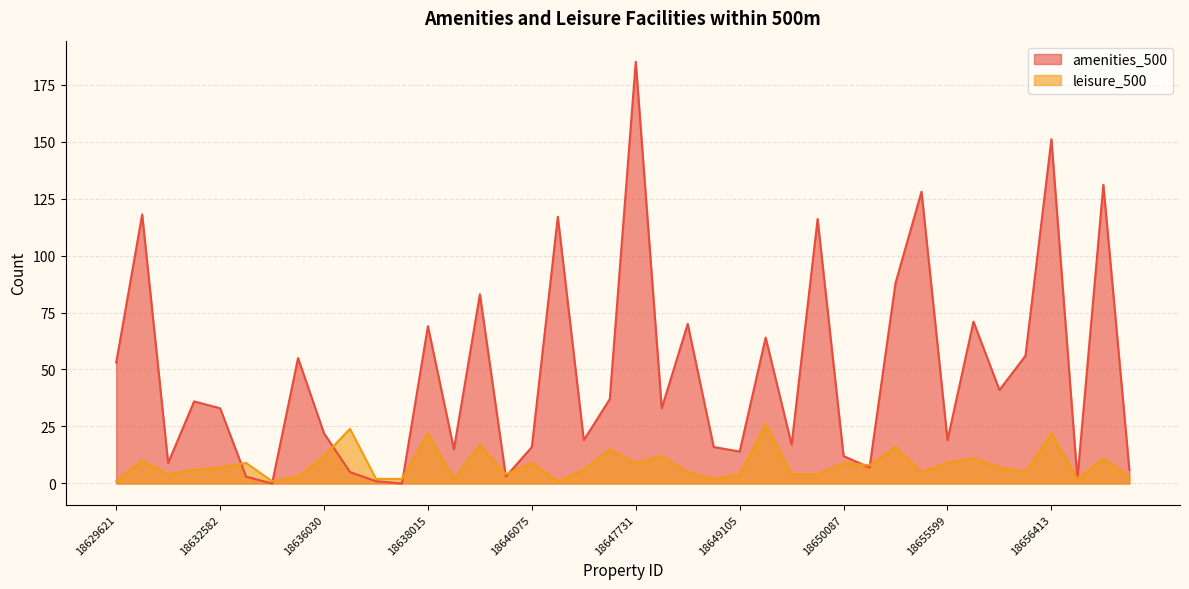

Which has a higher value, 18656661 or 18655815?

18655815